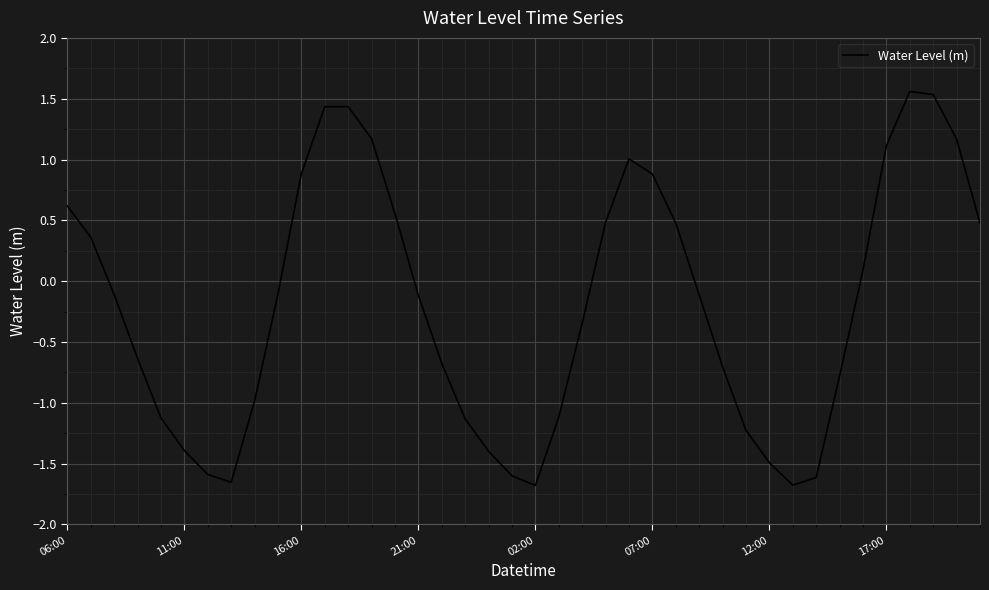

What is the difference between the maximum and minimum values?

3.2